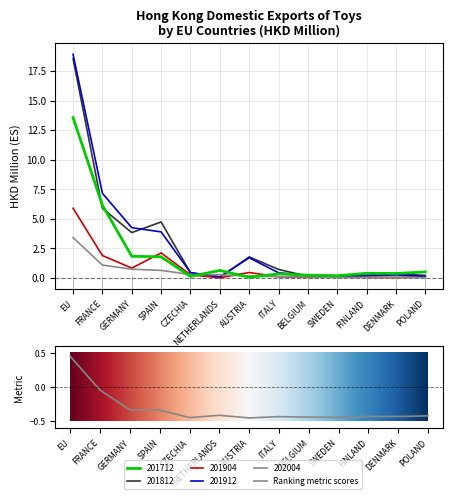

What is the label of the 13th point from the right?

EU